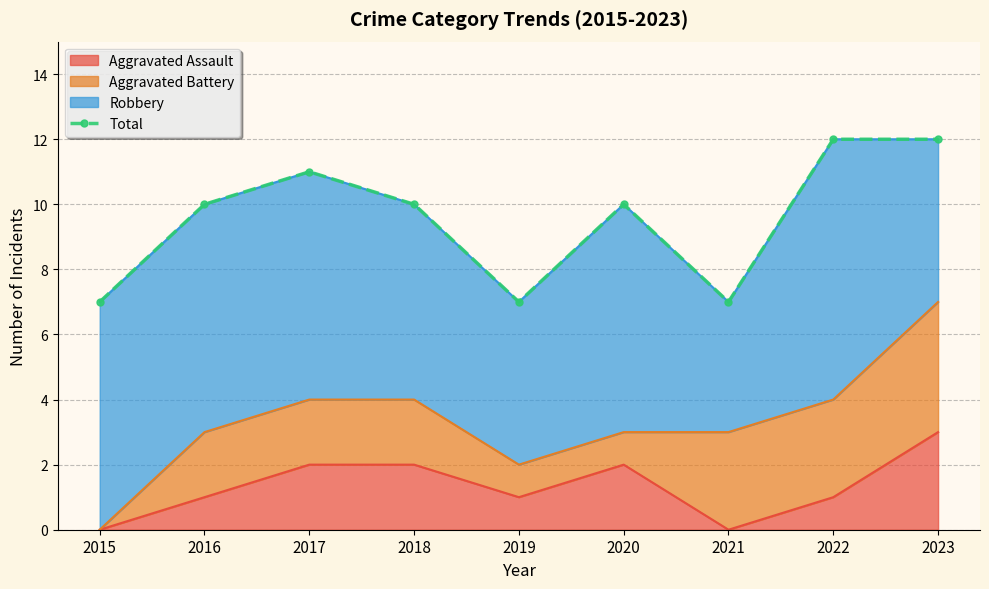

At which label is the value closest to 9?

2016